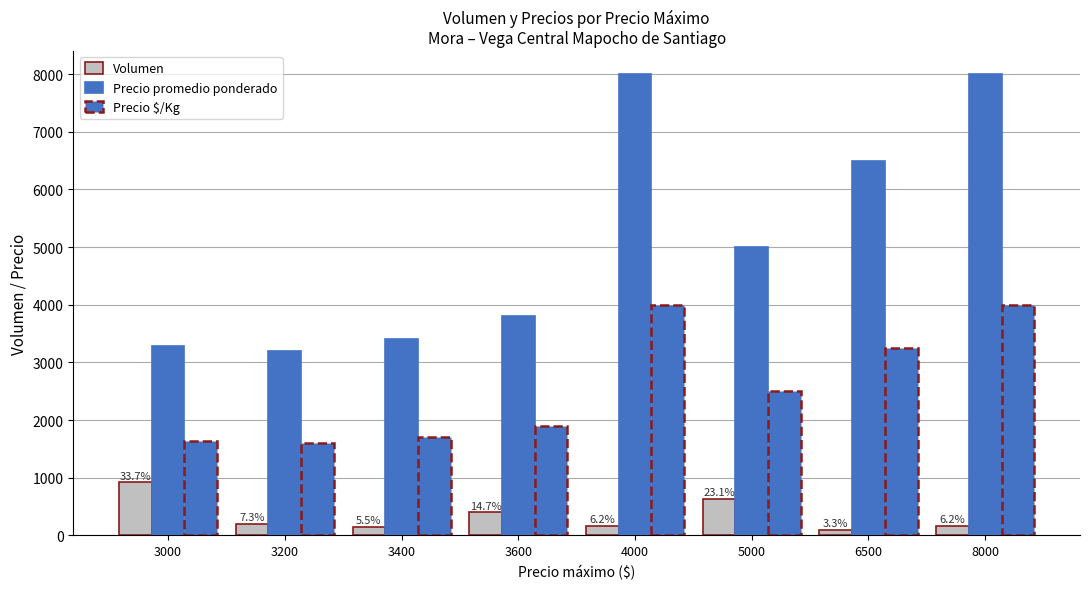

Which series has the widest spread of values?

Precio promedio ponderado